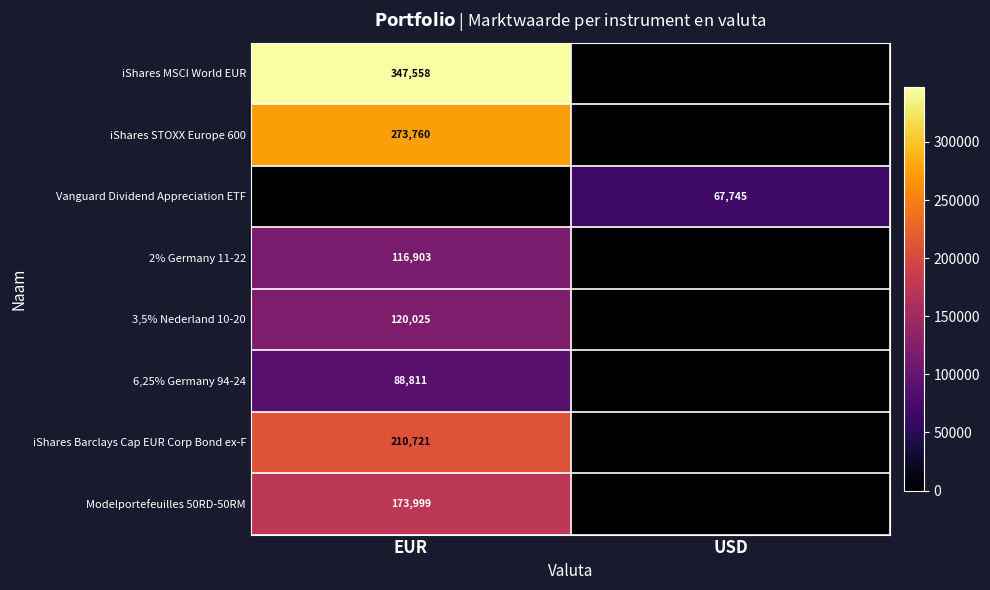

The 3,5% Nederland 10-20 series shows 120025 at EUR. True or false?

True